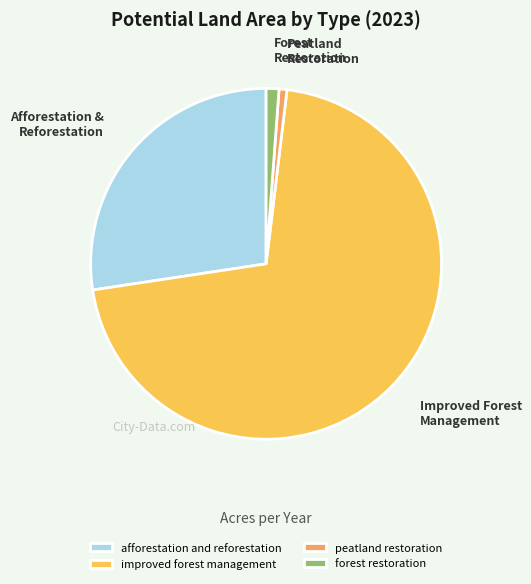

Which category has the biggest portion of the pie?

improved forest management